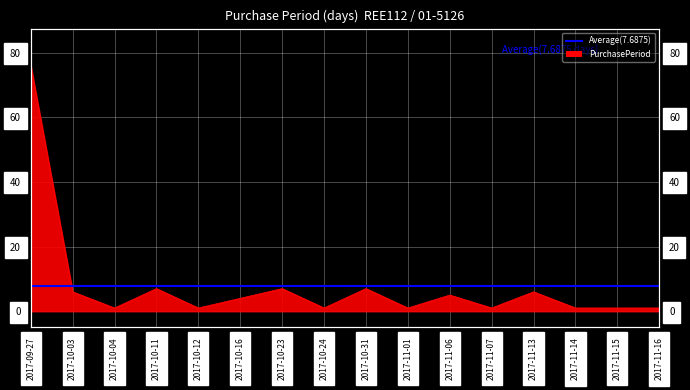

Which category has the highest value across all series?

2017-09-27